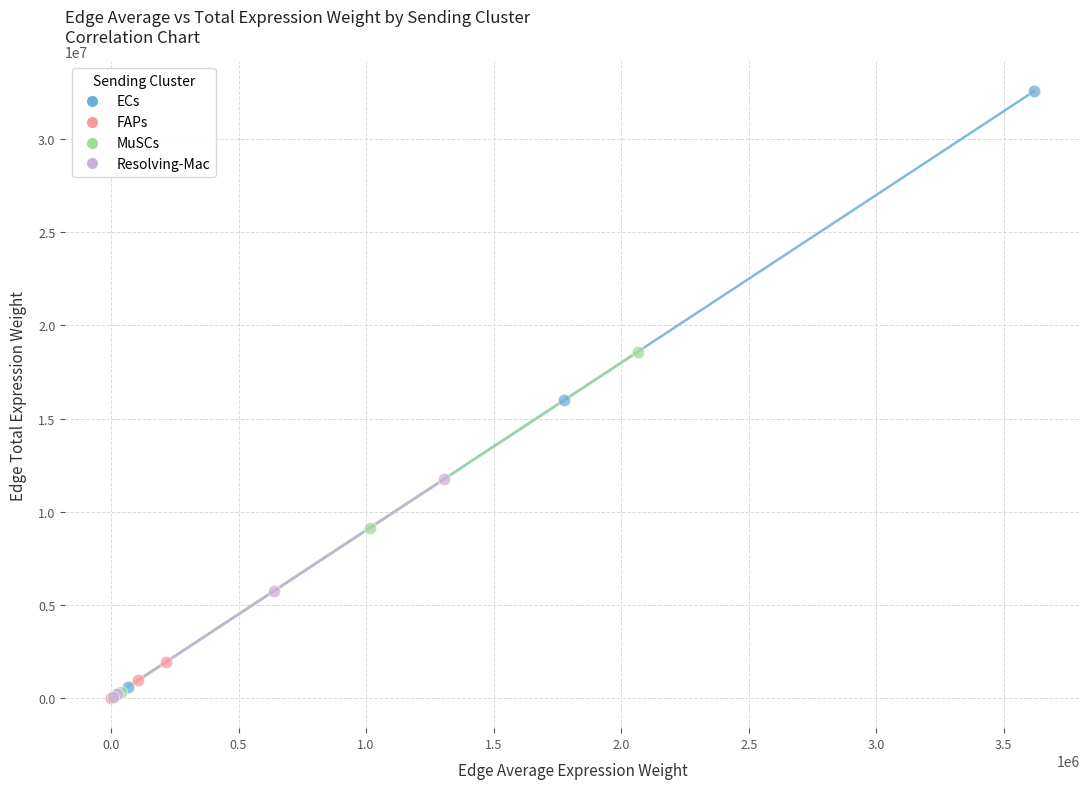

Which series contains the highest Y value?

ECs